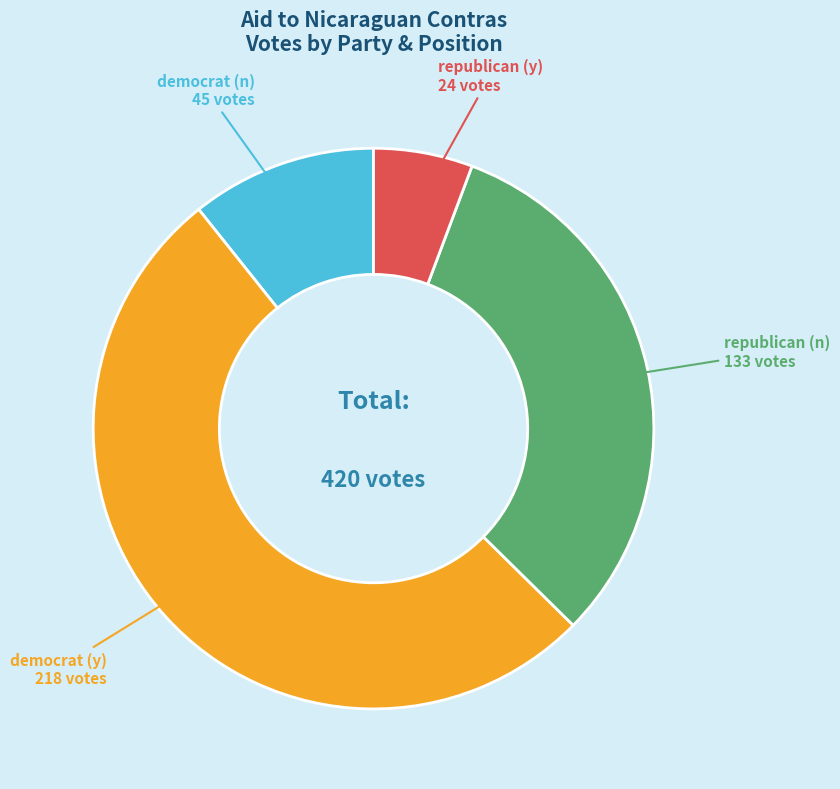

How many slices are in this pie chart?

4